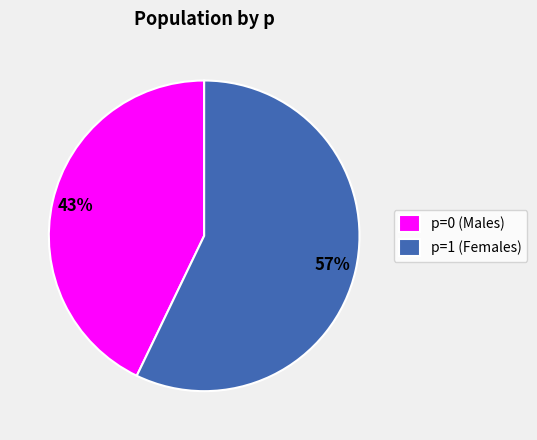

How many slices are in this pie chart?

2